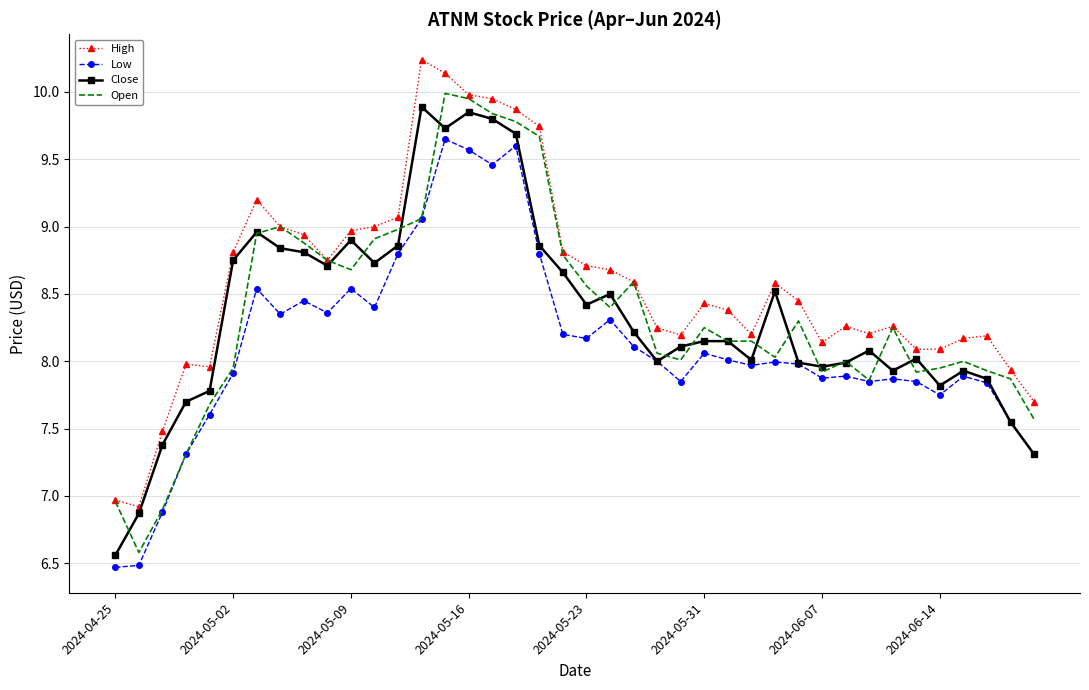

What is the difference between the maximum and minimum values in the Open series?

3.4